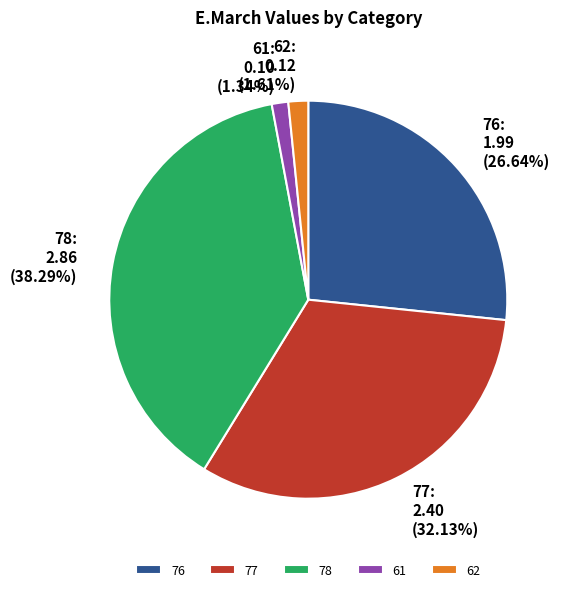

How many slices are in this pie chart?

5